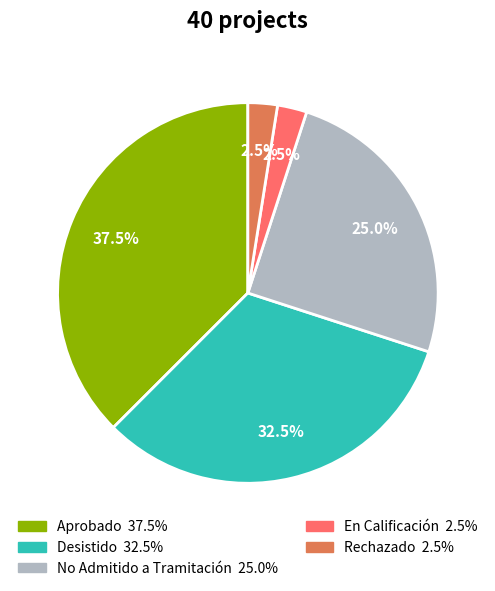

To the nearest percent, what is the difference between the largest and smallest slice percentages?

35%